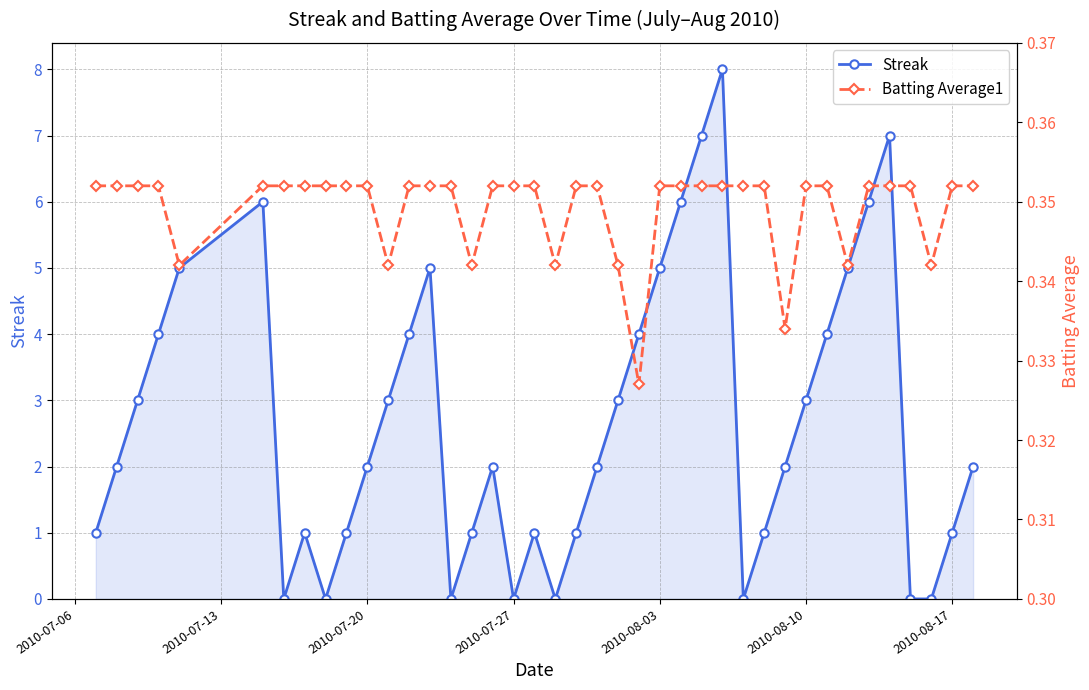

Reading left to right, extract all data points from this chart.

Streak: 1.0	2.0	3.0	4.0	5.0	6.0	0.0	1.0	0.0	1.0	2.0	3.0	4.0	5.0	0.0	1.0	2.0	0.0	1.0	0.0	1.0	2.0	3.0	4.0	5.0	6.0	7.0	8.0	0.0	1.0	2.0	3.0	4.0	5.0	6.0	7.0	0.0	0.0	1.0	2.0
Batting Average1: 0.4	0.4	0.4	0.4	0.3	0.4	0.4	0.4	0.4	0.4	0.4	0.3	0.4	0.4	0.4	0.3	0.4	0.4	0.4	0.3	0.4	0.4	0.3	0.3	0.4	0.4	0.4	0.4	0.4	0.4	0.3	0.4	0.4	0.3	0.4	0.4	0.4	0.3	0.4	0.4